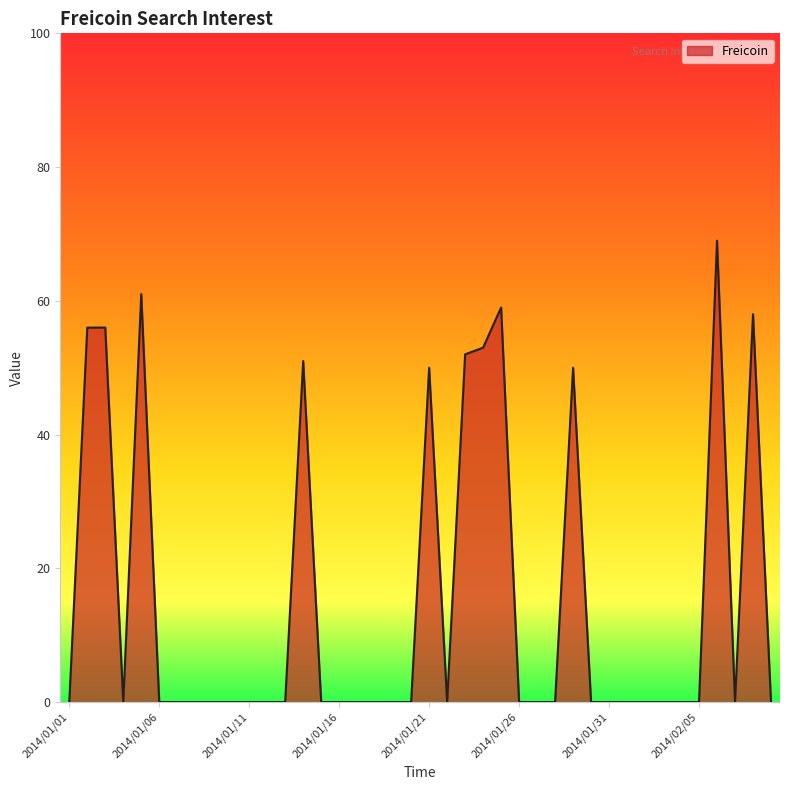

What is the maximum value shown in the chart?

69